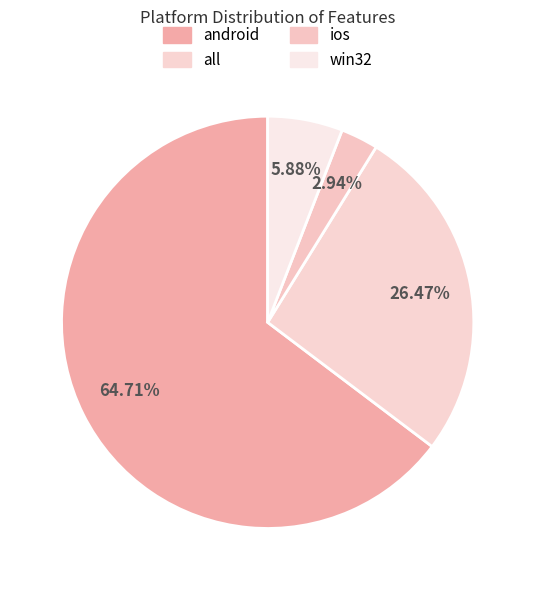

Approximately how many times larger is the value at android compared to win32?

11.0